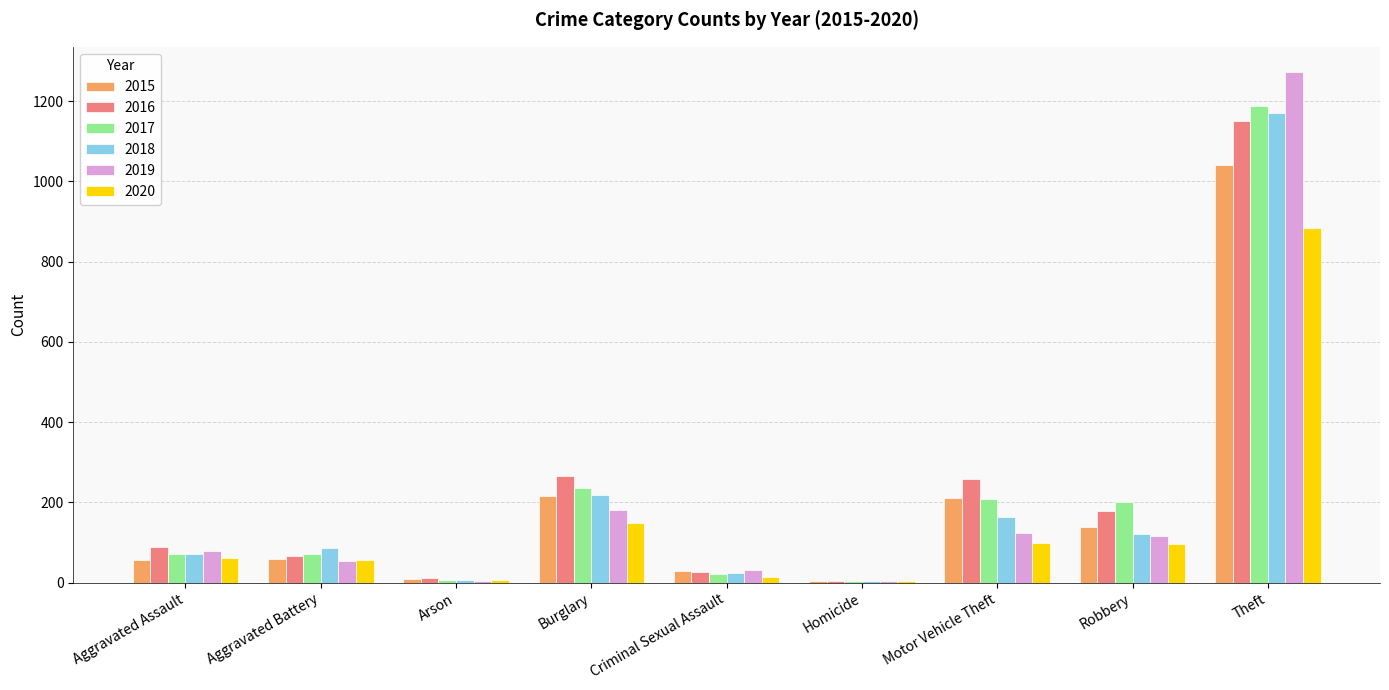

The 2018 series shows 86 at Aggravated Battery. True or false?

True